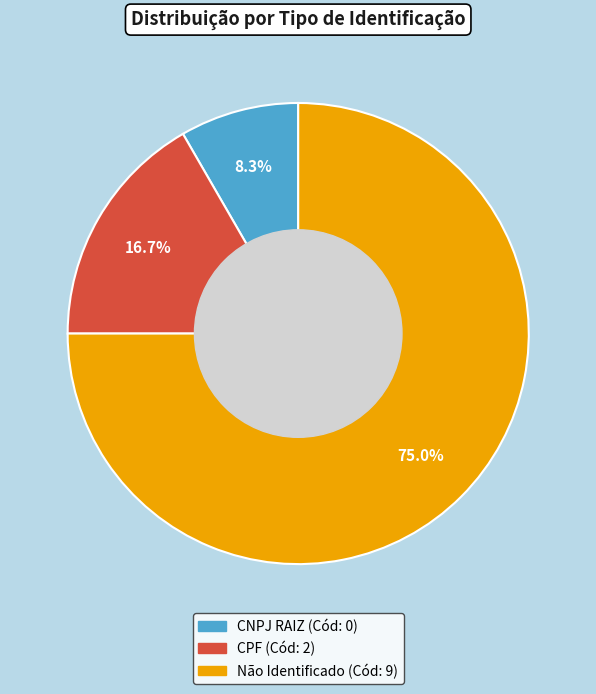

What is the majority slice?

Não Identificado